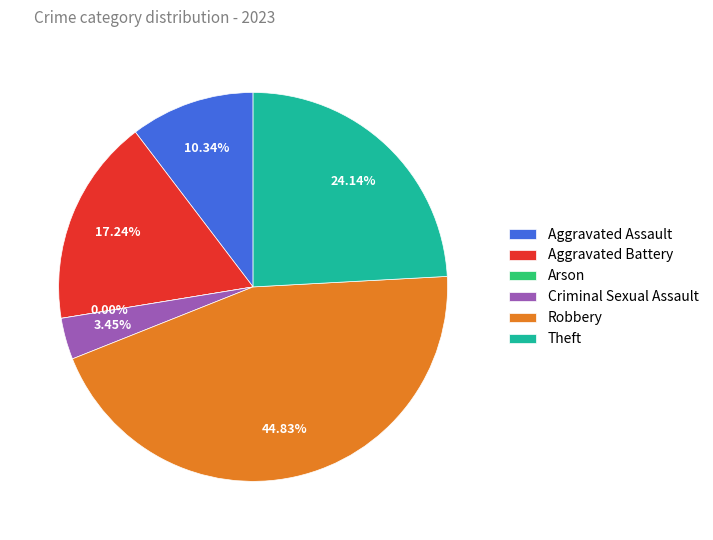

What is the ratio of the value at Theft to the value at Aggravated Assault?

2.3